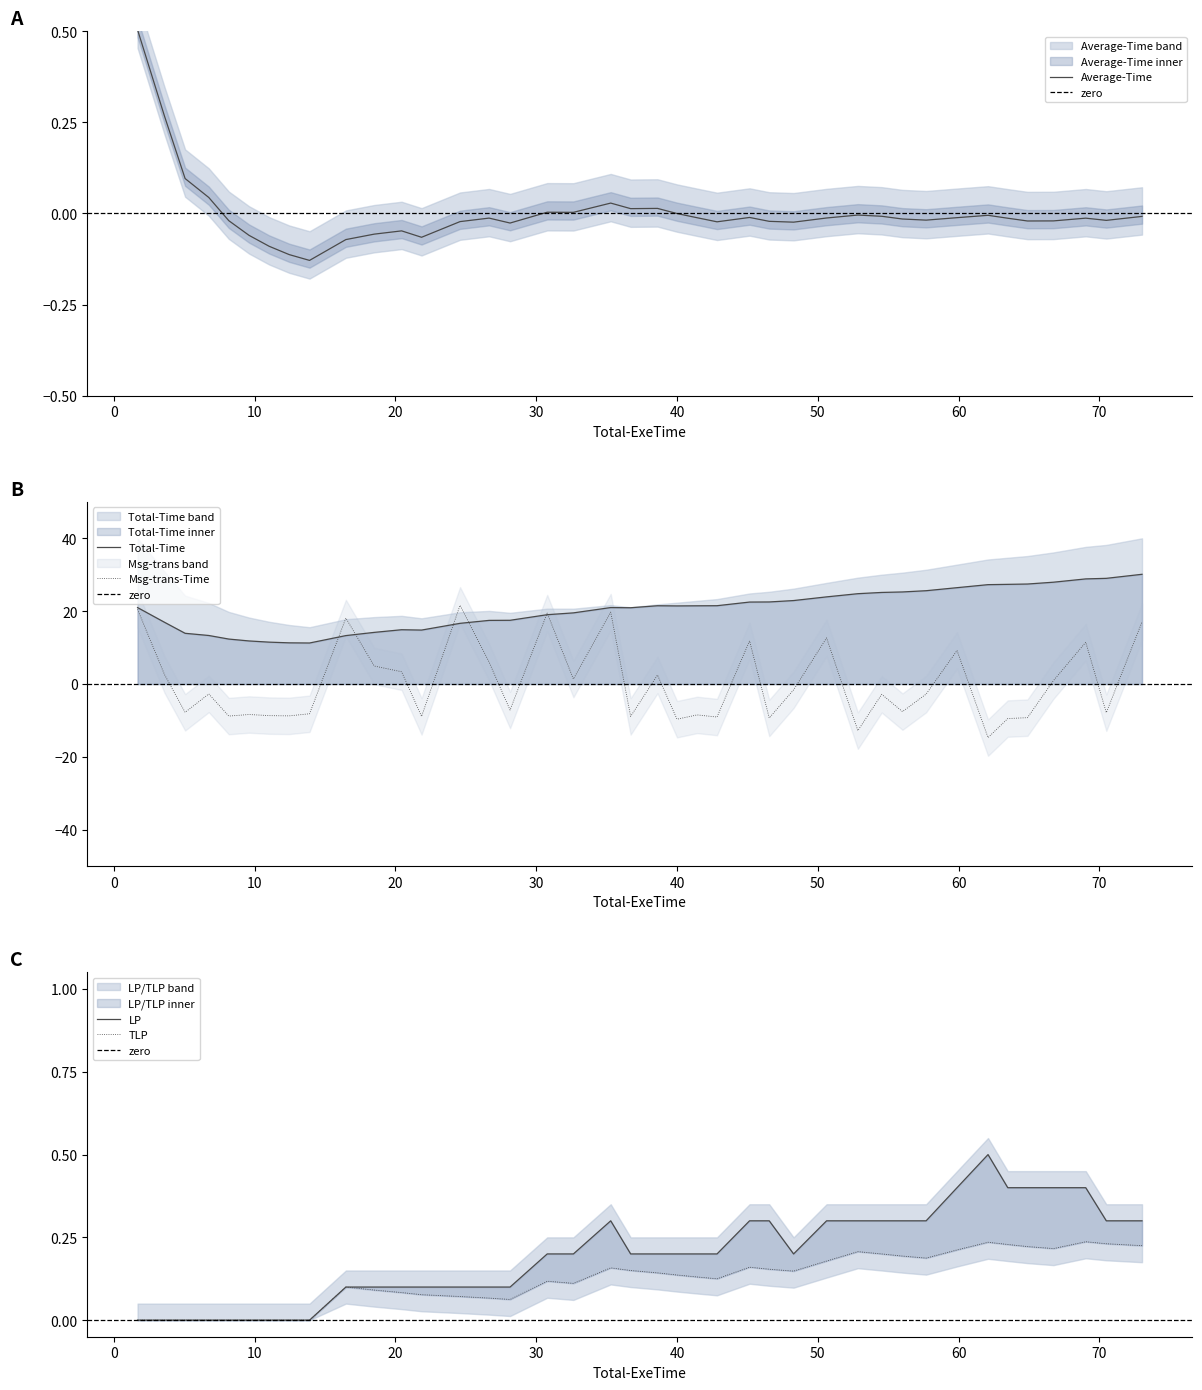

True or false: LP and TLP intersect in this chart.

False